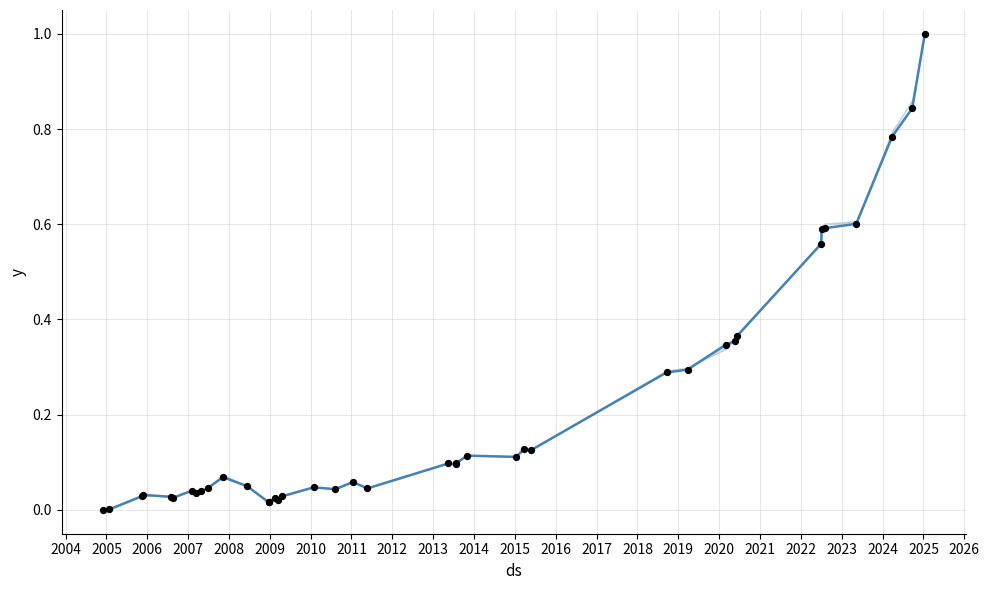

At how many categories does at least one series exceed 0?

39